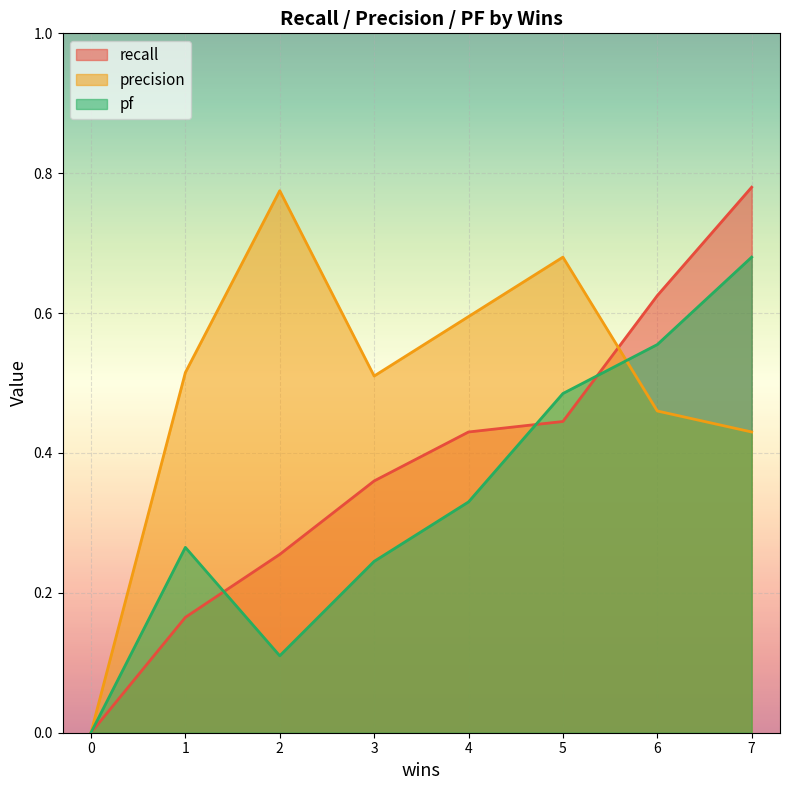

What is the difference between the precision values at 3 and 4?

0.1